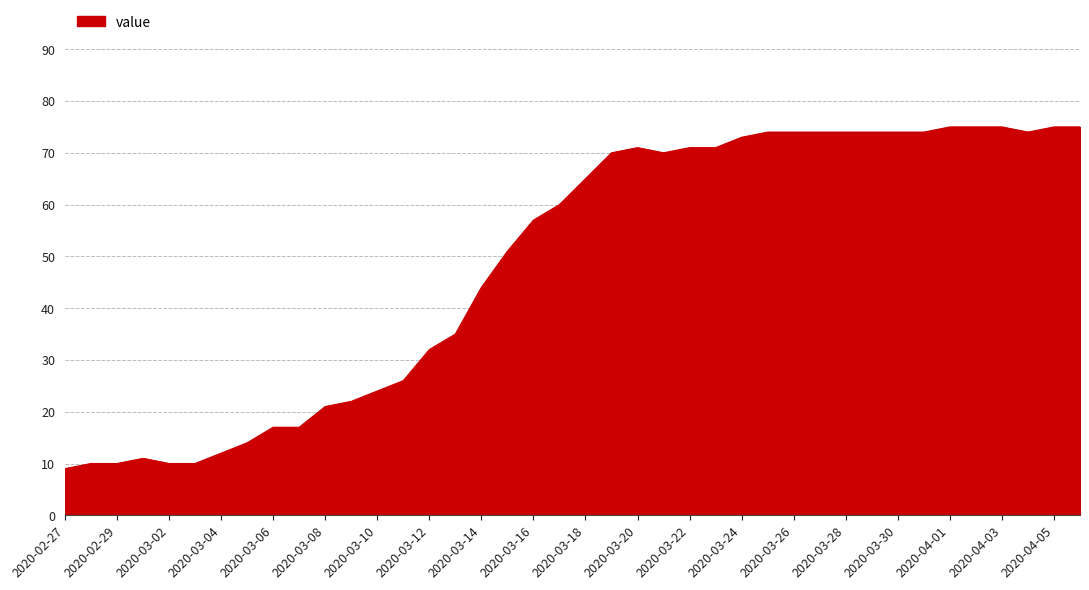

What is the minimum value shown in the chart?

9